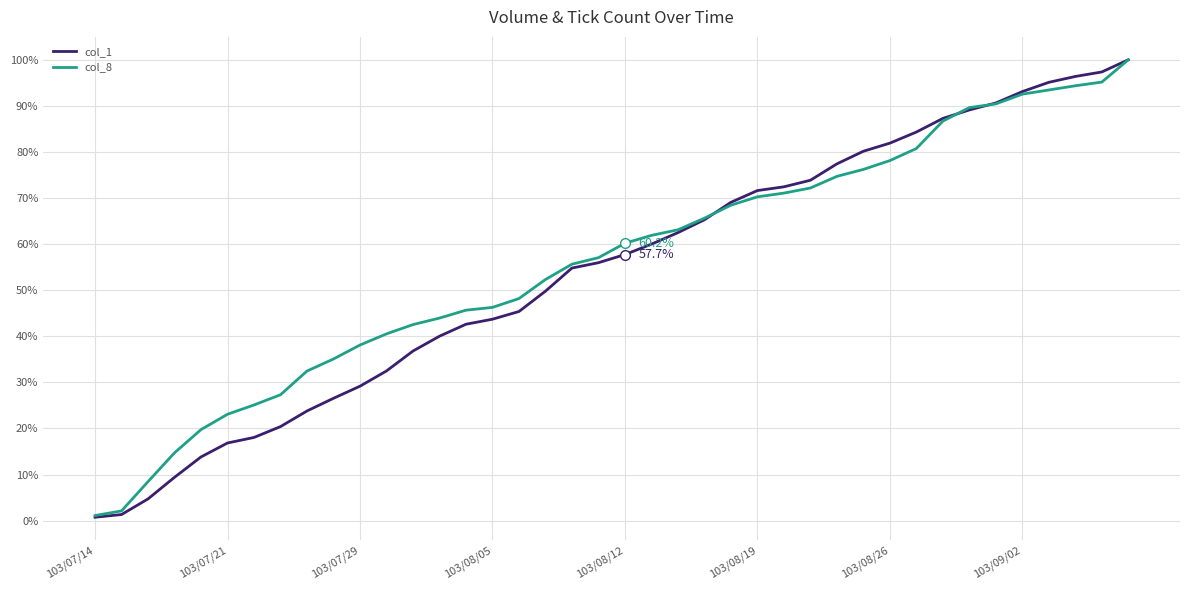

What is the minimum value for col_8?

1.1